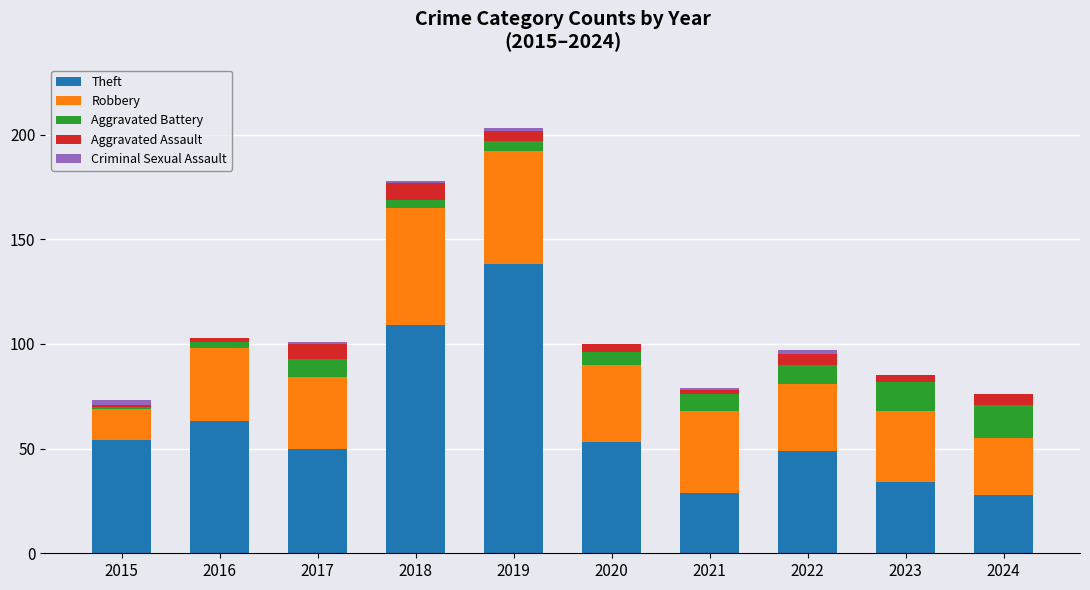

Are the bars grouped side by side (vs. stacked)?

No